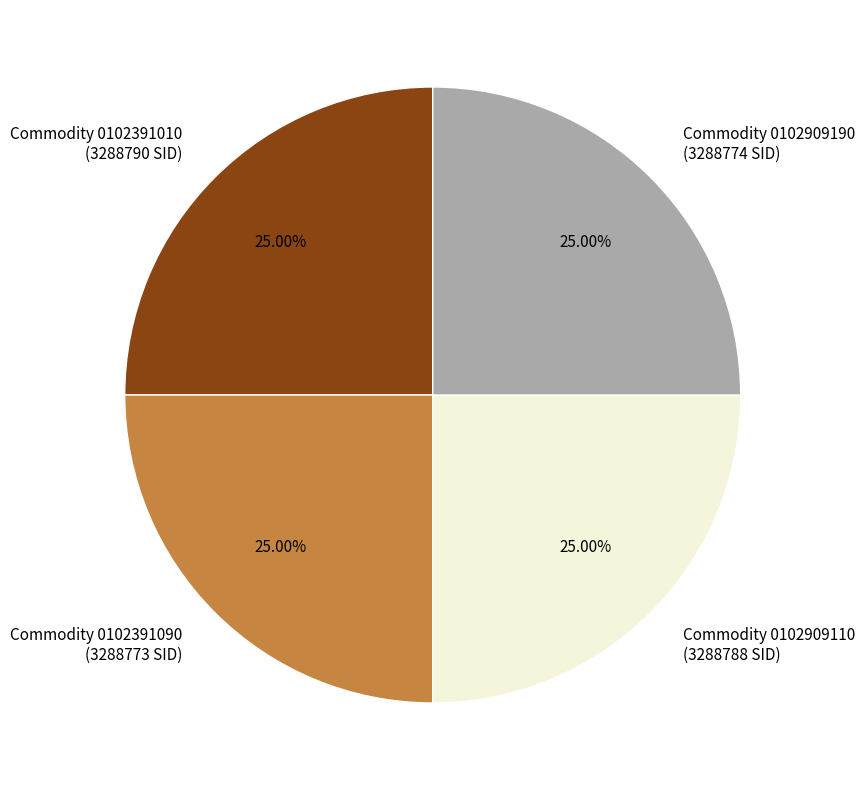

Approximately how many times larger is the value at Commodity 0102391090 (3288773 SID) compared to Commodity 0102391010 (3288790 SID)?

1.0